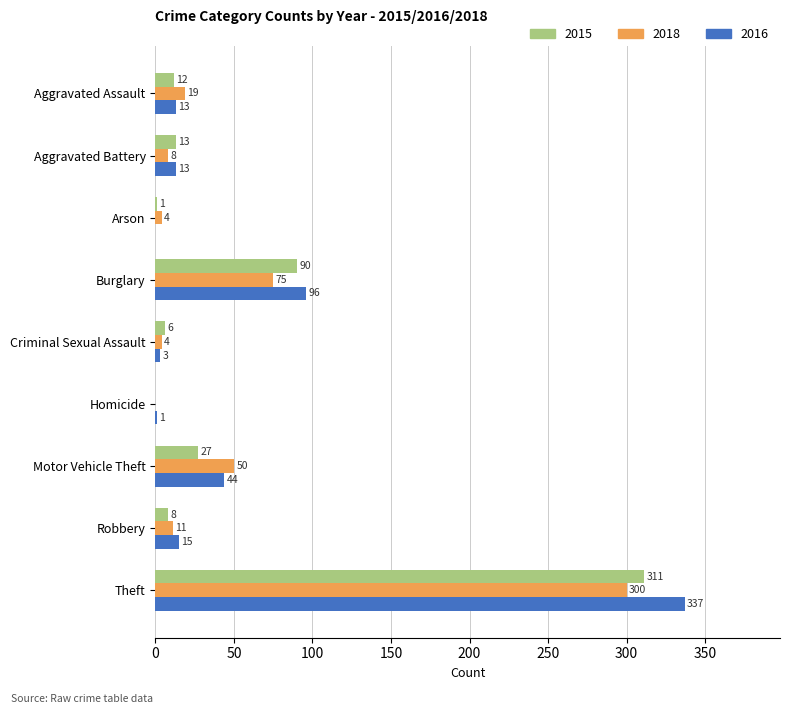

The value of 2018 at Criminal Sexual Assault is 4. True or false?

True